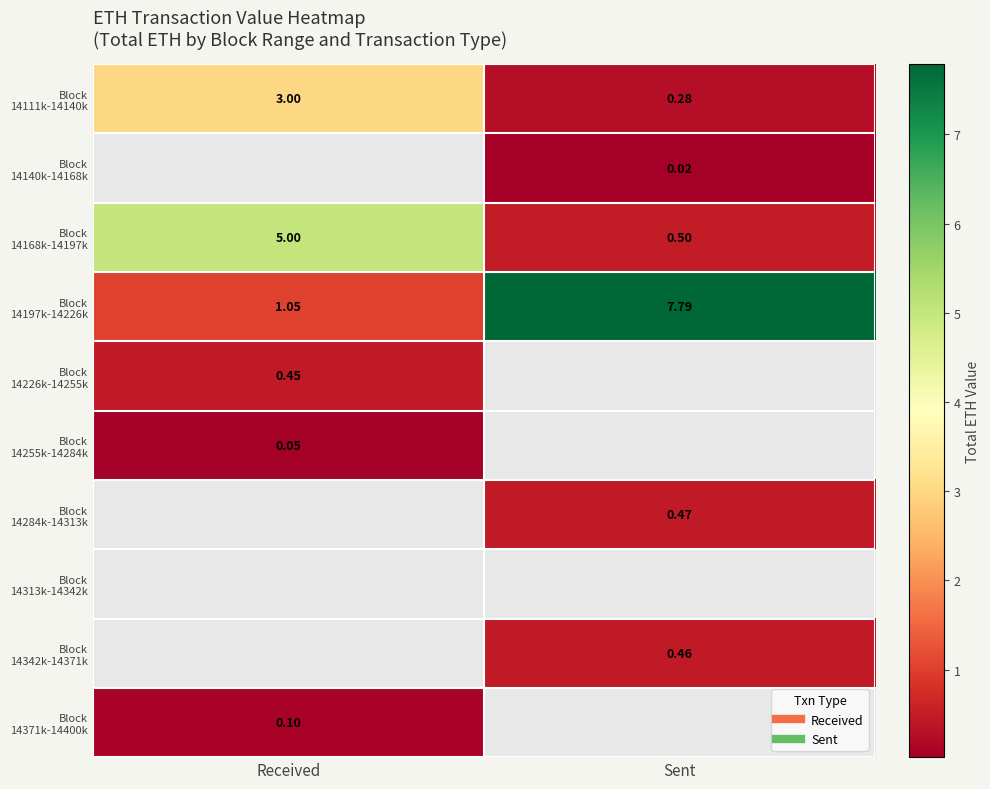

What is the difference between the maximum and minimum values in the Block 14197k-14226k series?

6.7